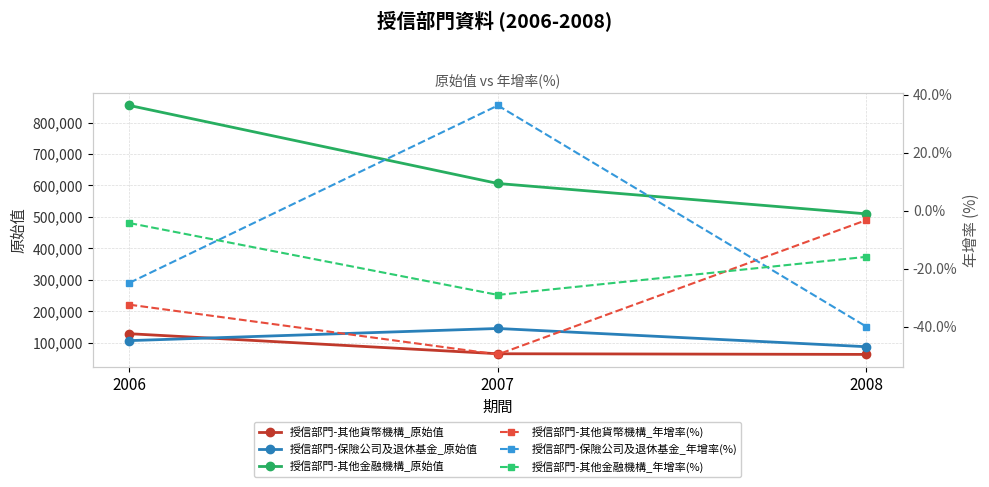

What are all the series names shown in the legend?

授信部門-其他貨幣機構_原始值, 授信部門-保險公司及退休基金_原始值, 授信部門-其他金融機構_原始值, 授信部門-其他貨幣機構_年增率(%), 授信部門-保險公司及退休基金_年增率(%), 授信部門-其他金融機構_年增率(%)